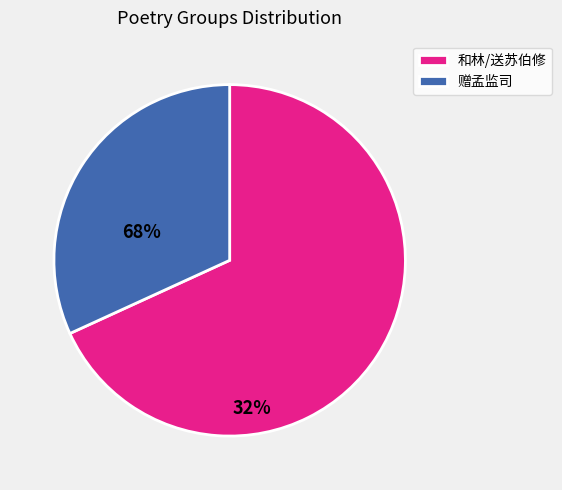

True or false: 赠孟监司 accounts for 32% of the total.

True